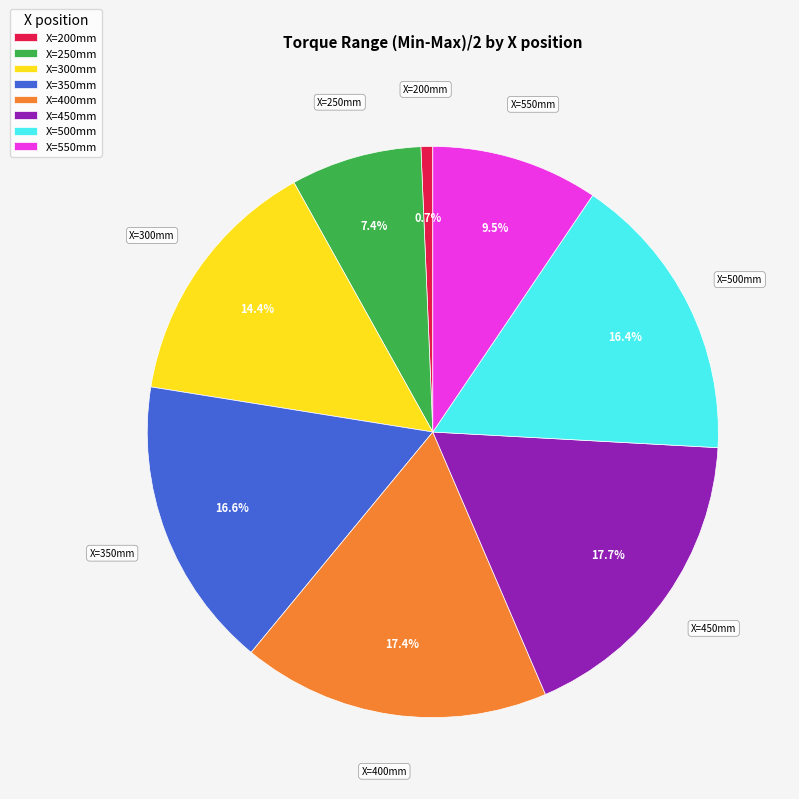

Is X=500mm the majority of the pie?

No